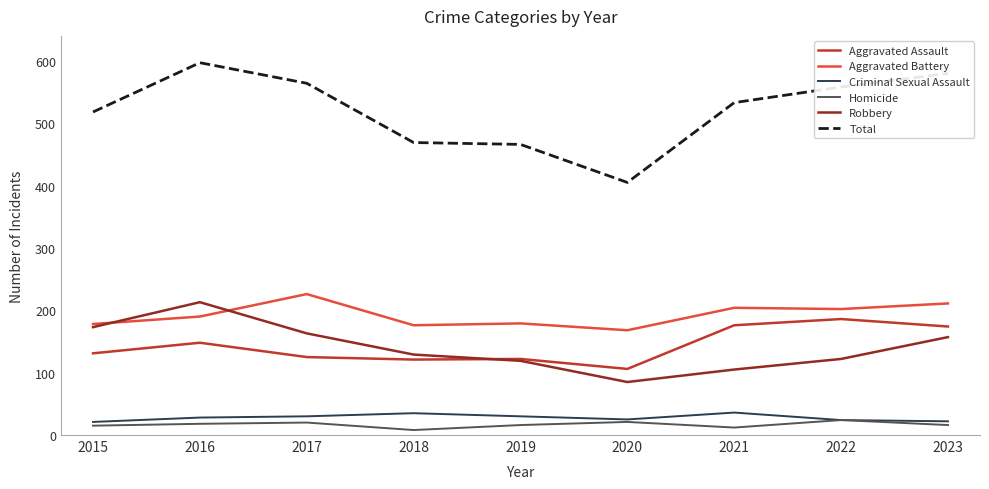

Which series changed the most between 2017 and 2020?

Total